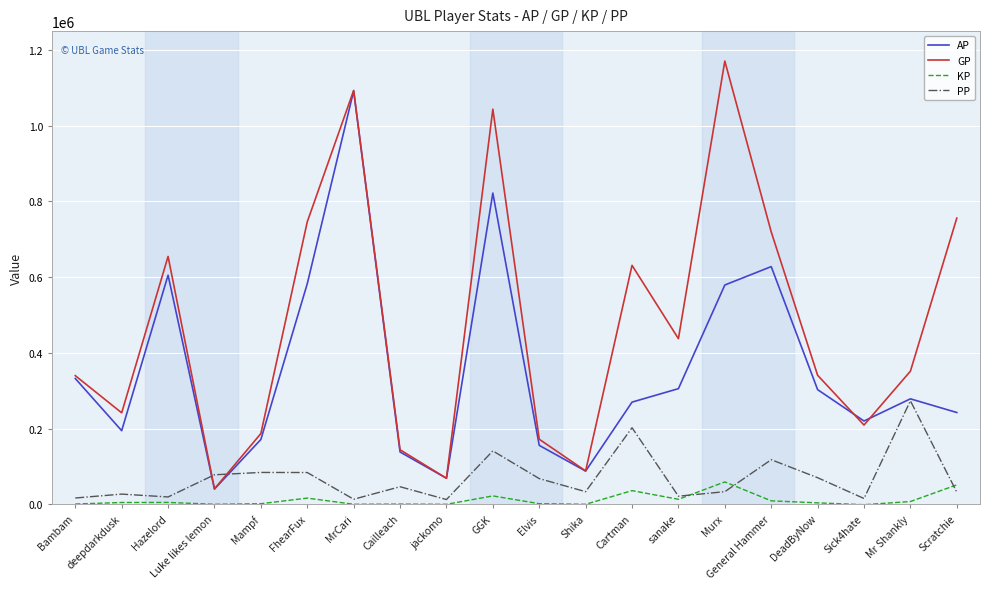

How many lines are shown in the chart?

4